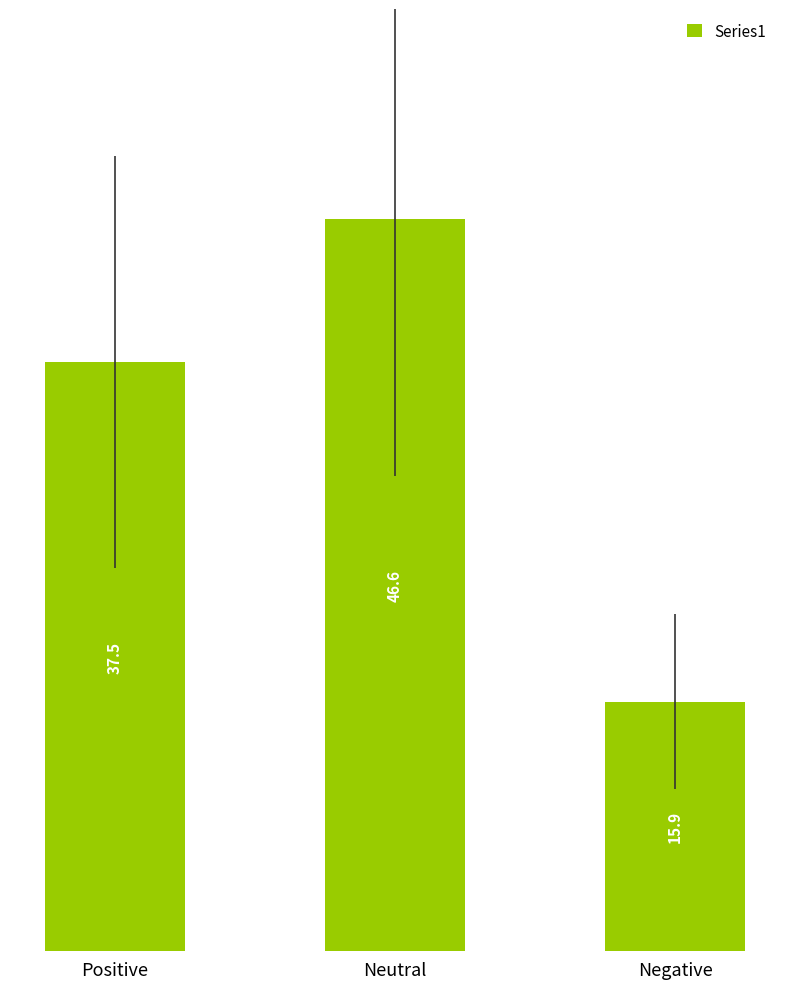

Count the number of categories in the chart.

3